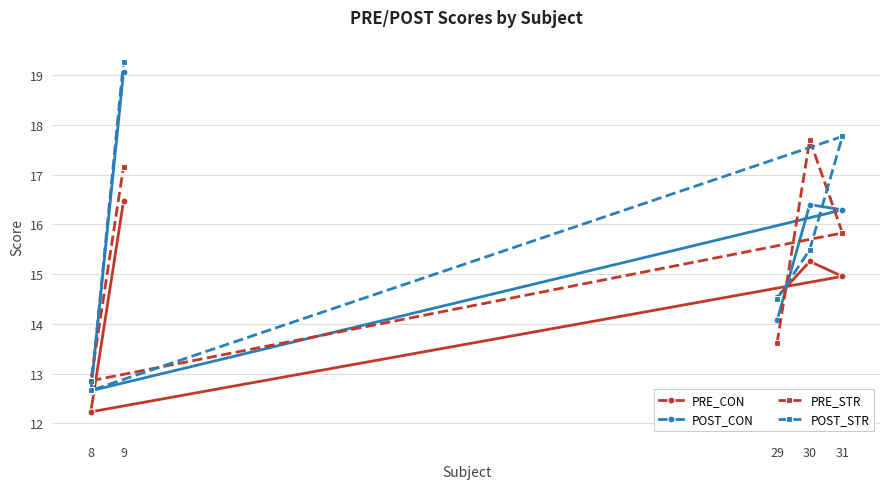

List the labels in order of PRE_STR value, largest first.

30, 9, 31, 29, 8